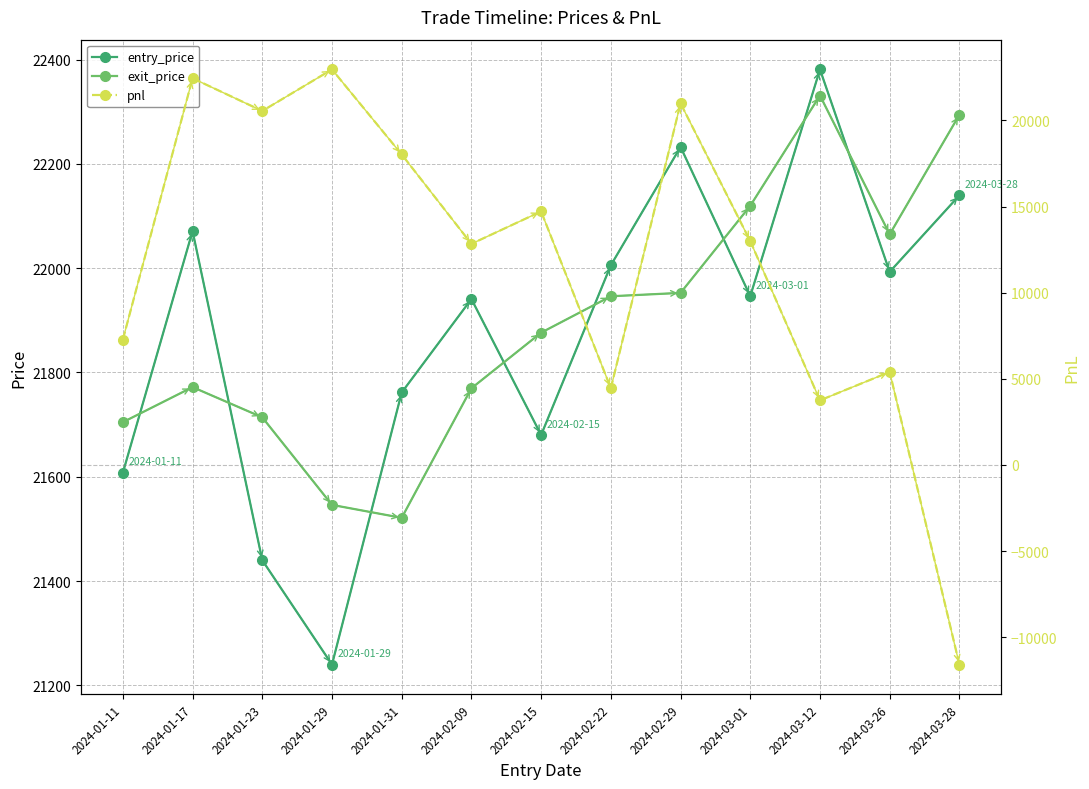

Which series has the largest range (max minus min)?

pnl